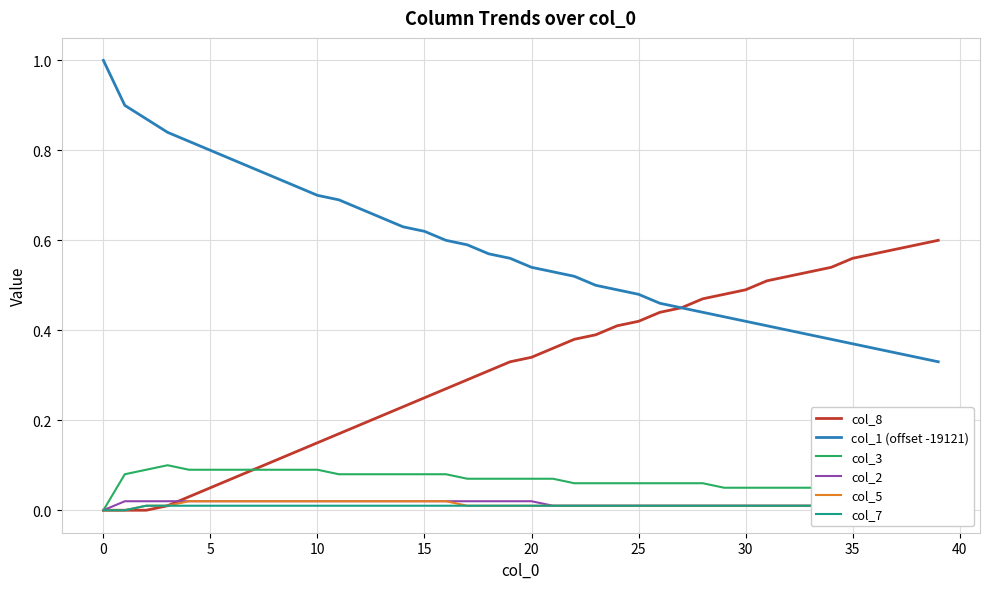

Reading right to left, list all the values displayed in this chart.

col_8: 0.6	0.6	0.6	0.6	0.6	0.5	0.5	0.5	0.5	0.5	0.5	0.5	0.5	0.4	0.4	0.4	0.4	0.4	0.4	0.3	0.3	0.3	0.3	0.3	0.2	0.2	0.2	0.2	0.2	0.1	0.1	0.1	0.1	0.1	0.1	0.0	0.0	0.0	0.0	0.0
col_1 (offset -19121): 0.3	0.3	0.3	0.4	0.4	0.4	0.4	0.4	0.4	0.4	0.4	0.4	0.5	0.5	0.5	0.5	0.5	0.5	0.5	0.5	0.6	0.6	0.6	0.6	0.6	0.6	0.7	0.7	0.7	0.7	0.7	0.7	0.8	0.8	0.8	0.8	0.8	0.9	0.9	1.0
col_3: 0.0	0.0	0.0	0.1	0.1	0.1	0.1	0.1	0.1	0.1	0.1	0.1	0.1	0.1	0.1	0.1	0.1	0.1	0.1	0.1	0.1	0.1	0.1	0.1	0.1	0.1	0.1	0.1	0.1	0.1	0.1	0.1	0.1	0.1	0.1	0.1	0.1	0.1	0.1	0.0
col_2: 0.0	0.0	0.0	0.0	0.0	0.0	0.0	0.0	0.0	0.0	0.0	0.0	0.0	0.0	0.0	0.0	0.0	0.0	0.0	0.0	0.0	0.0	0.0	0.0	0.0	0.0	0.0	0.0	0.0	0.0	0.0	0.0	0.0	0.0	0.0	0.0	0.0	0.0	0.0	0.0
col_5: 0.0	0.0	0.0	0.0	0.0	0.0	0.0	0.0	0.0	0.0	0.0	0.0	0.0	0.0	0.0	0.0	0.0	0.0	0.0	0.0	0.0	0.0	0.0	0.0	0.0	0.0	0.0	0.0	0.0	0.0	0.0	0.0	0.0	0.0	0.0	0.0	0.0	0.0	0.0	0.0
col_7: 0.0	0.0	0.0	0.0	0.0	0.0	0.0	0.0	0.0	0.0	0.0	0.0	0.0	0.0	0.0	0.0	0.0	0.0	0.0	0.0	0.0	0.0	0.0	0.0	0.0	0.0	0.0	0.0	0.0	0.0	0.0	0.0	0.0	0.0	0.0	0.0	0.0	0.0	0.0	0.0